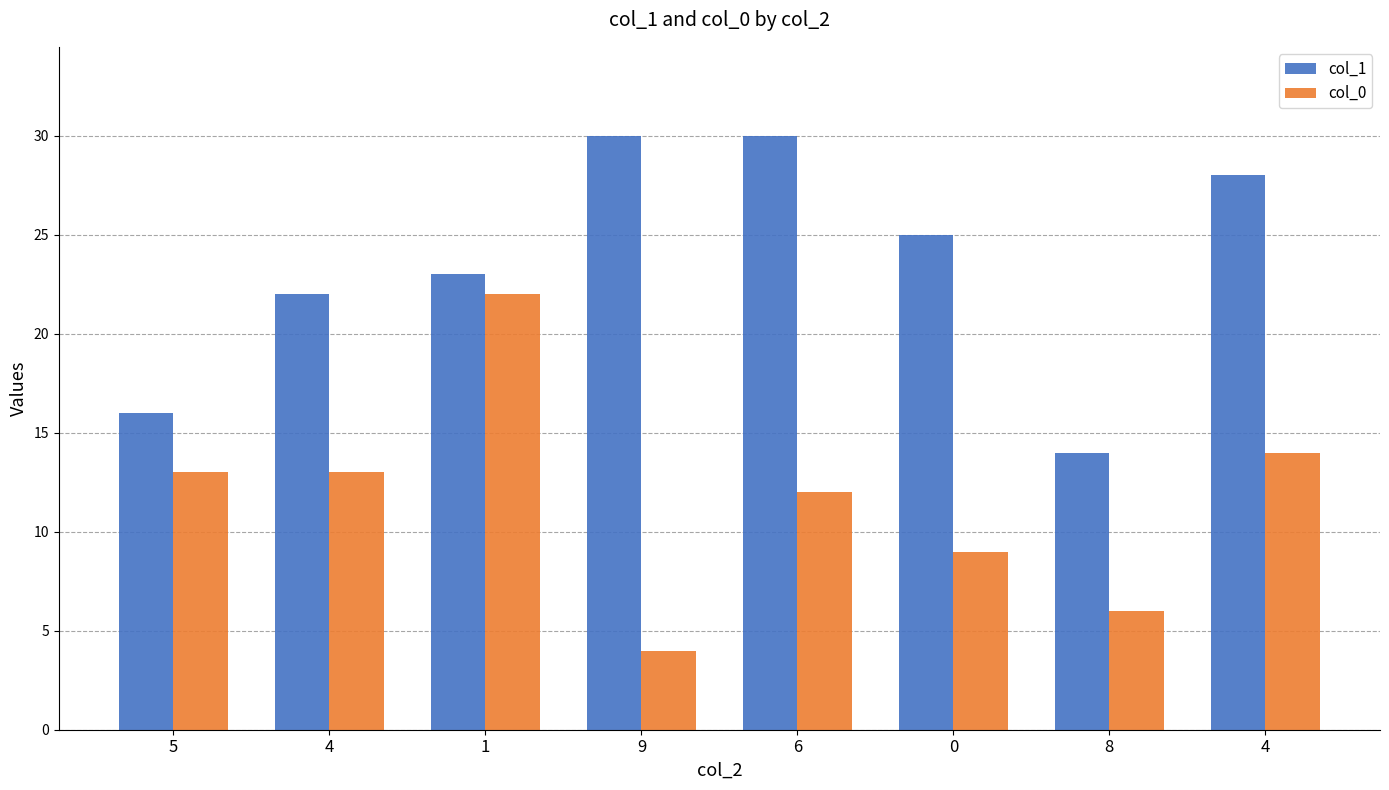

Which category has the lowest value across all series?

9